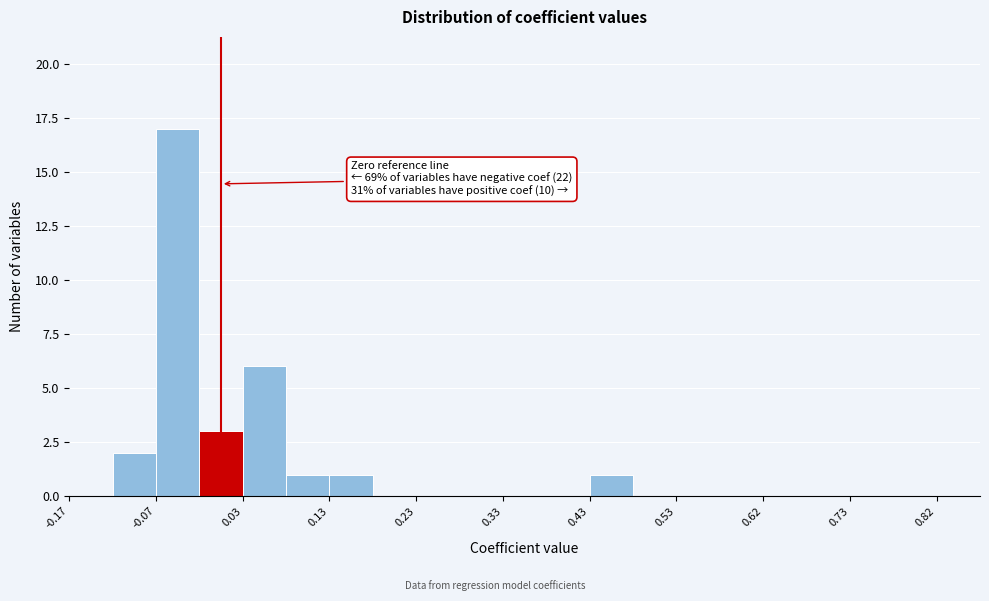

Which range on the x-axis has the tallest bar?

-0.075 to -0.025